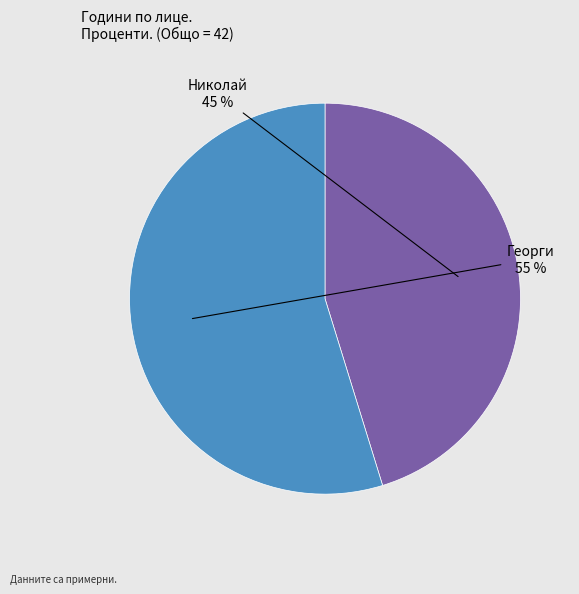

To the nearest percent, what is the difference between the largest and smallest slice percentages?

10%